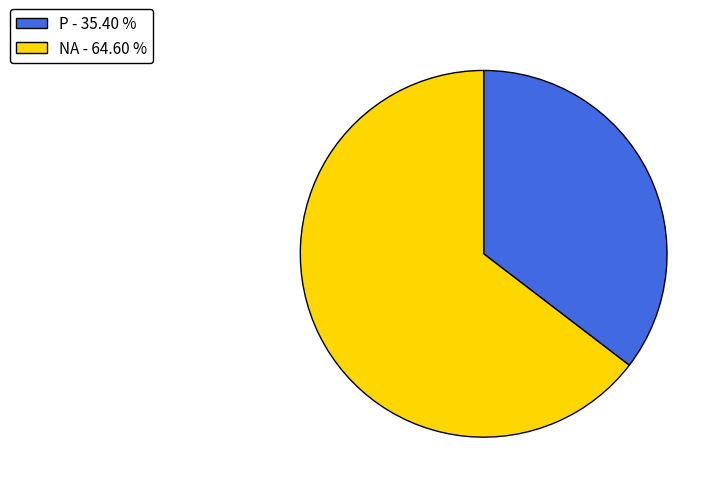

Which category has the biggest portion of the pie?

NA - 64.60 %